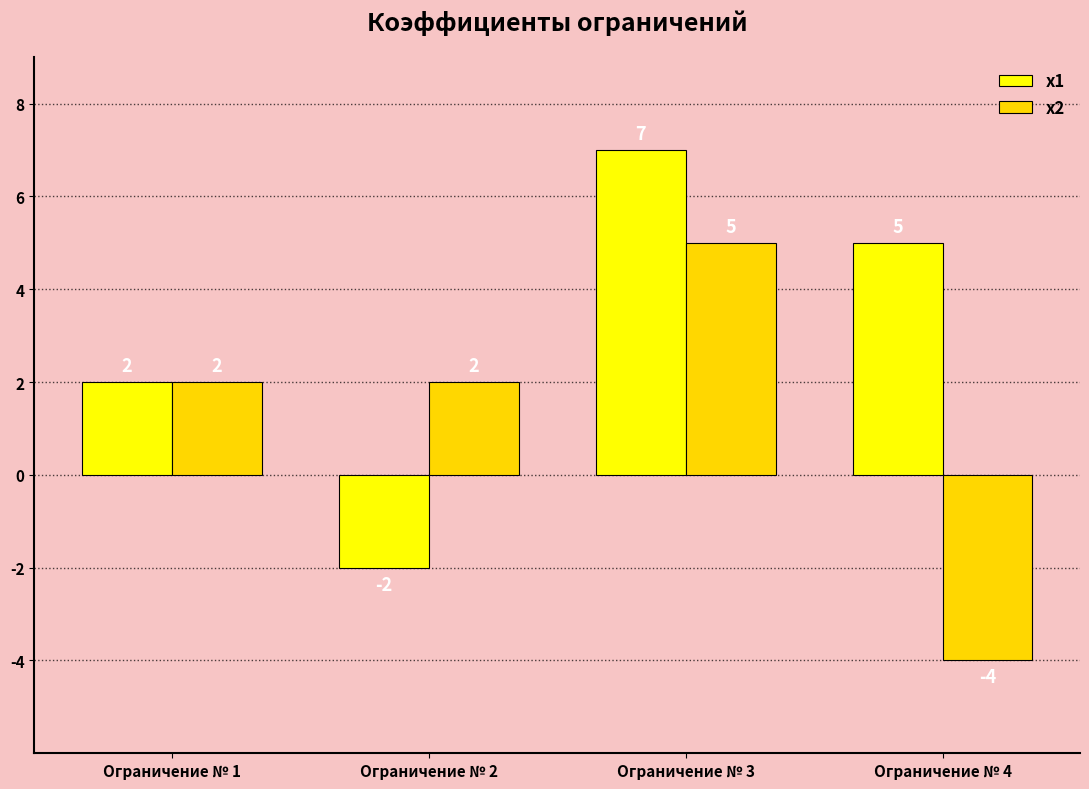

Which series changed the most between Ограничение № 1 and Ограничение № 3?

x1